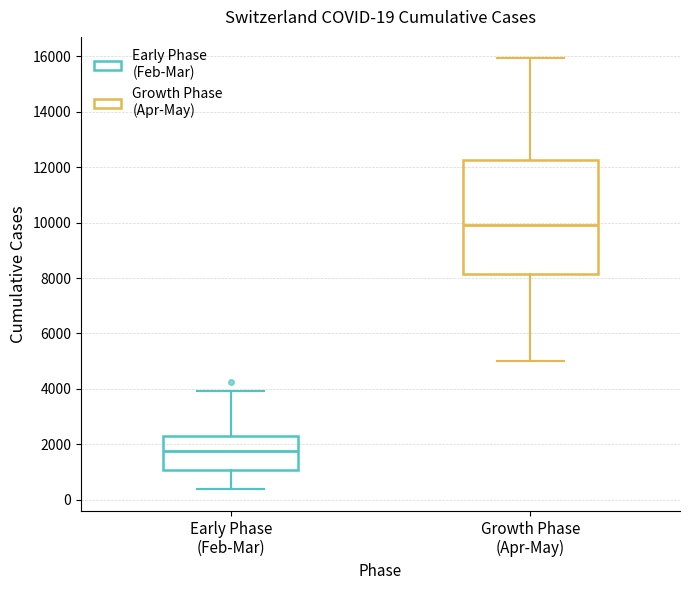

Comparing the boxes themselves (not the whiskers), which one is the tallest?

Growth Phase (Apr-May)